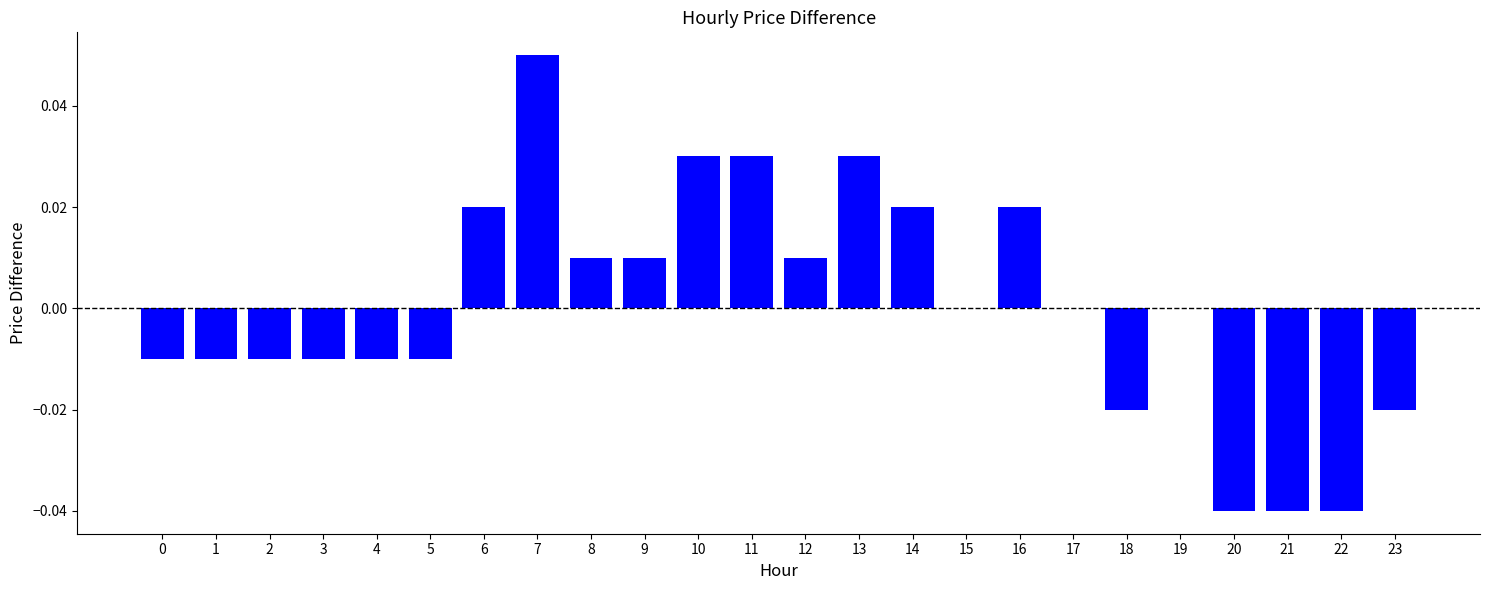

The value at 17 is 0.0. True or false?

True